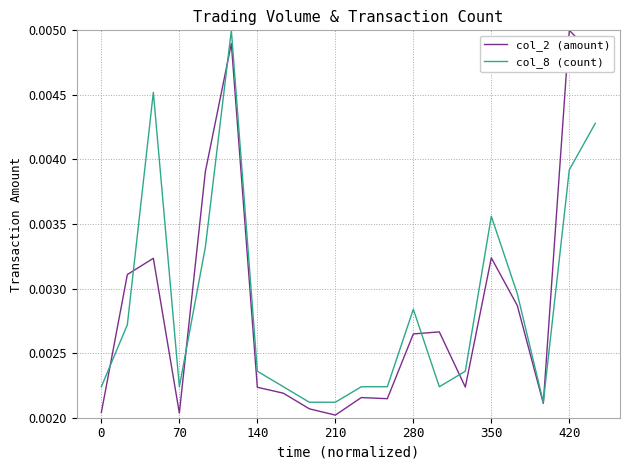

Is the value of col_2 (amount) at 210 greater than the value of col_8 (count) at 210?

No